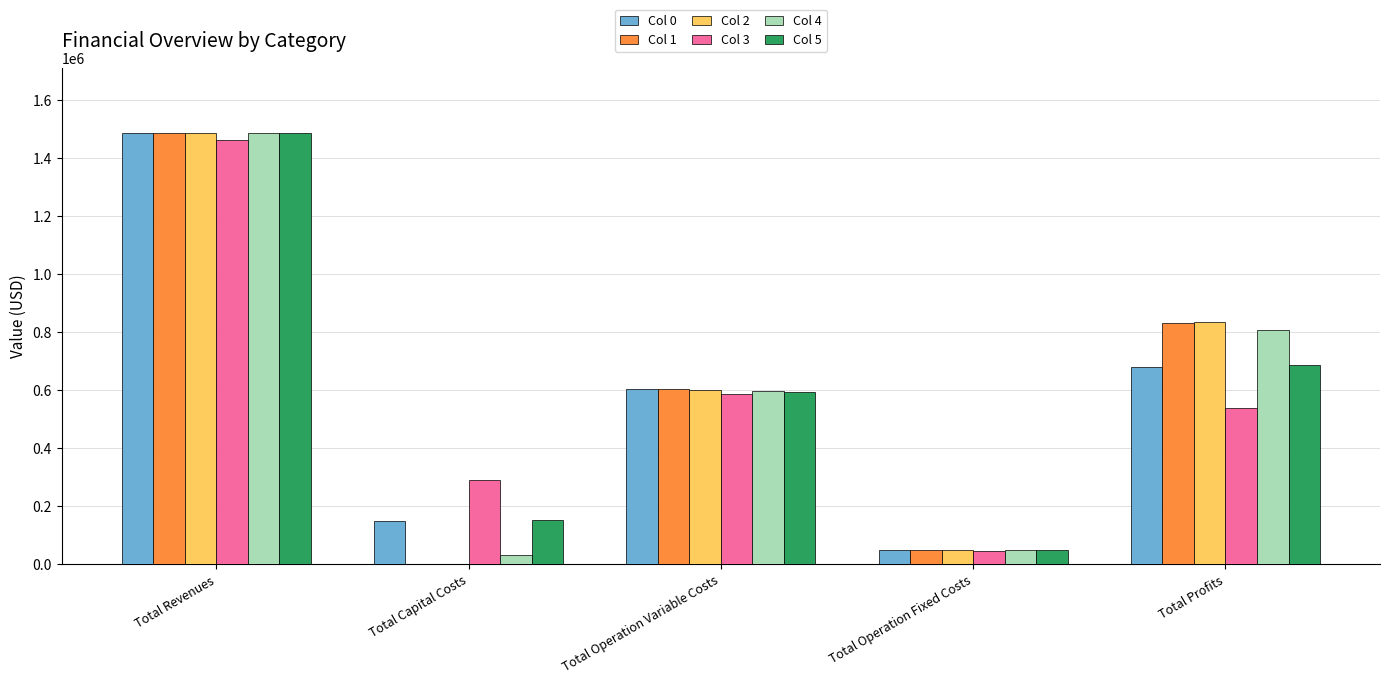

How many series are shown in this chart?

6